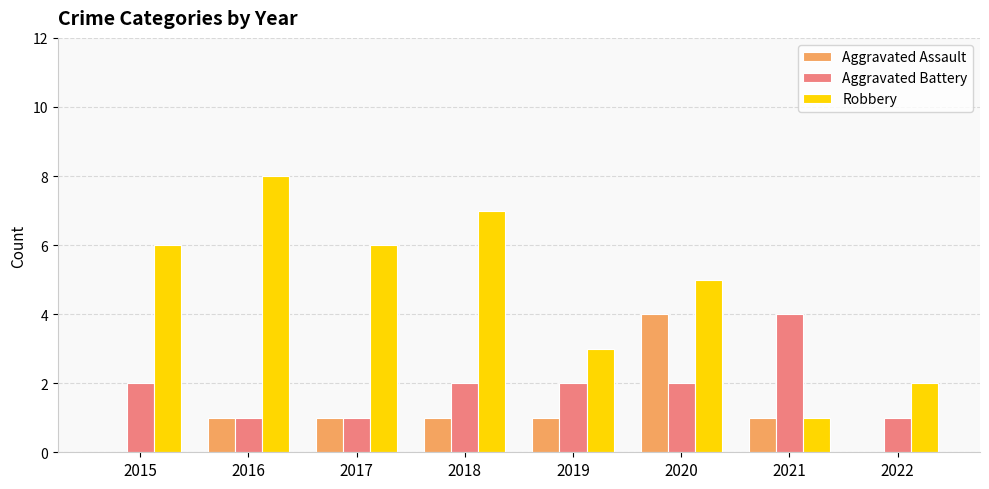

Between 2018 and 2022, which series saw the biggest shift?

Robbery